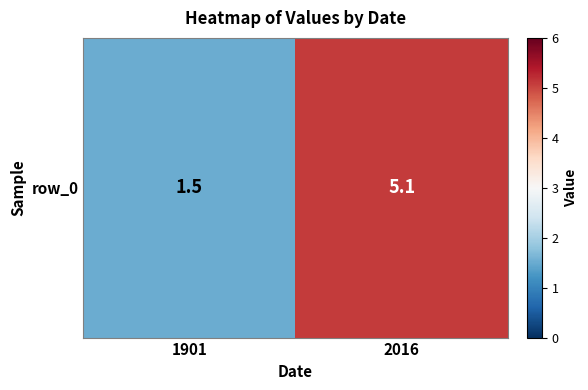

Between 1901 and 2016, which is larger?

2016